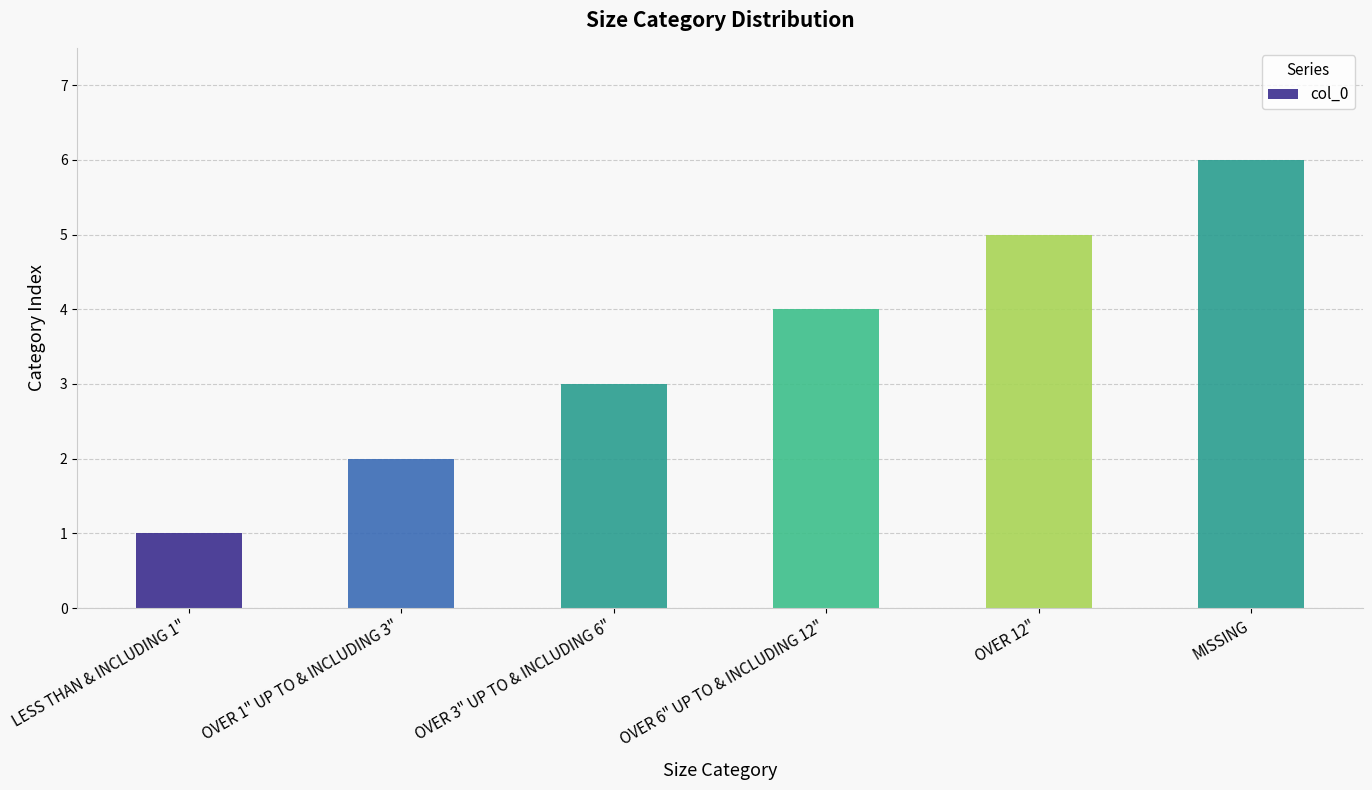

Reading left to right, list all the values displayed in this chart.

1	2	3	4	5	6